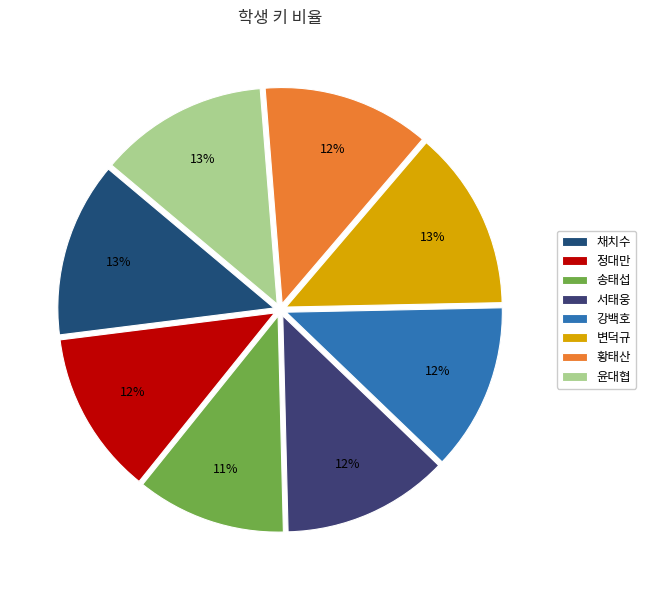

Does any single category account for the majority?

No